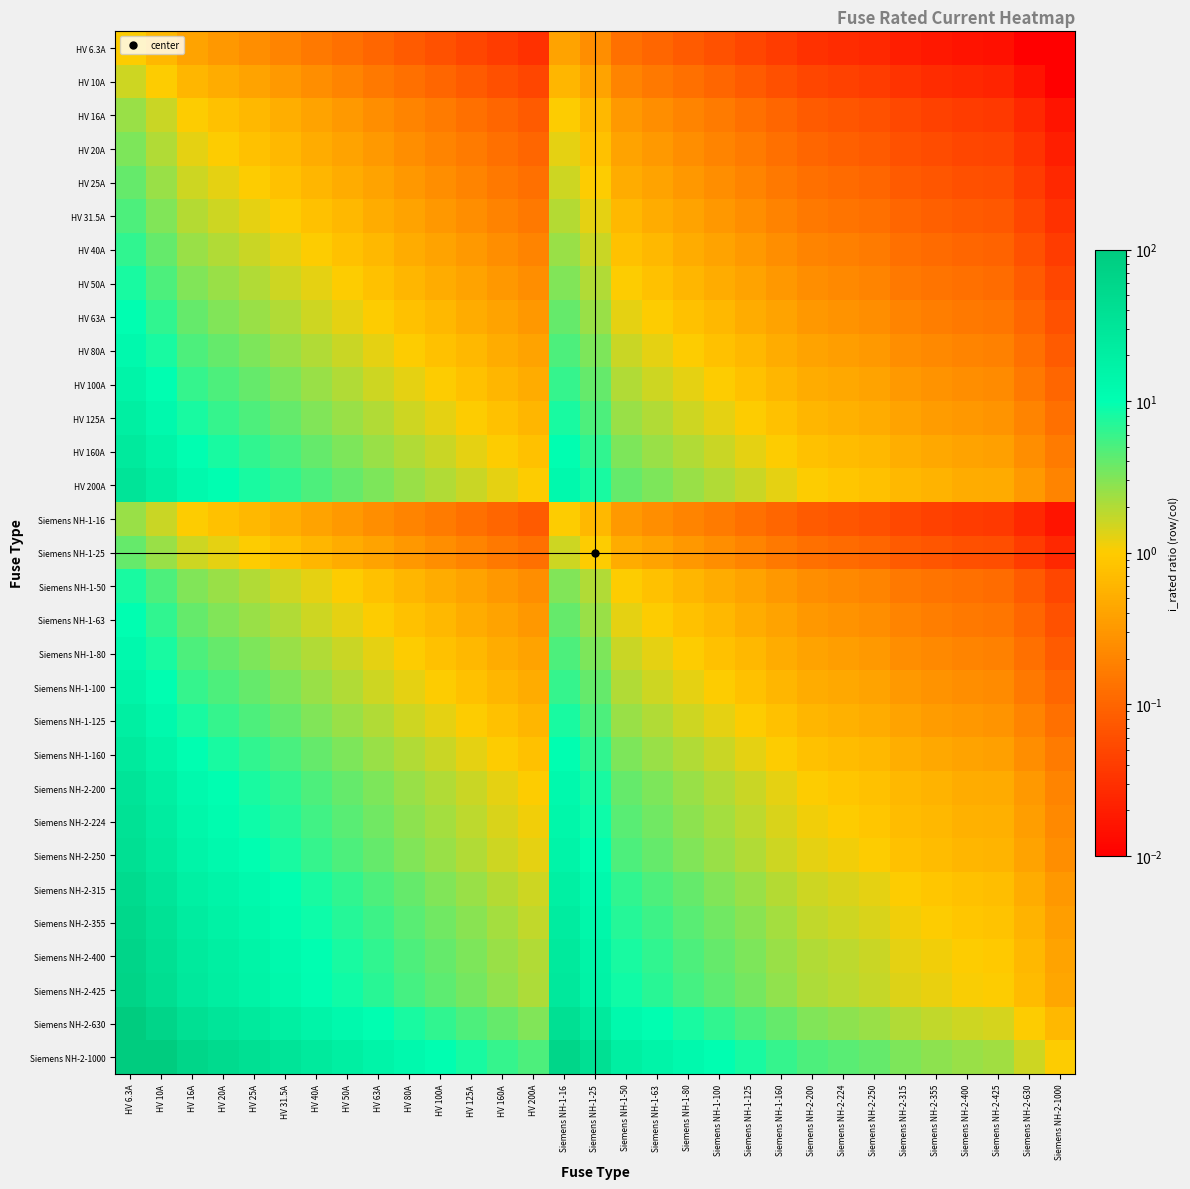

Reading right to left, list all the values displayed in this chart.

HV 6.3A: Siemens NH-2-1000=0.0	Siemens NH-2-630=0.0	Siemens NH-2-425=0.0	Siemens NH-2-400=0.0	Siemens NH-2-355=0.0	Siemens NH-2-315=0.0	Siemens NH-2-250=0.0	Siemens NH-2-224=0.0	Siemens NH-2-200=0.0	Siemens NH-1-160=0.0	Siemens NH-1-125=0.1	Siemens NH-1-100=0.1	Siemens NH-1-80=0.1	Siemens NH-1-63=0.1	Siemens NH-1-50=0.1	Siemens NH-1-25=0.3	Siemens NH-1-16=0.4	HV 200A=0.0	HV 160A=0.0	HV 125A=0.1	HV 100A=0.1	HV 80A=0.1	HV 63A=0.1	HV 50A=0.1	HV 40A=0.2	HV 31.5A=0.2	HV 25A=0.3	HV 20A=0.3	HV 16A=0.4	HV 10A=0.6	HV 6.3A=1.0
HV 10A: Siemens NH-2-1000=0.0	Siemens NH-2-630=0.0	Siemens NH-2-425=0.0	Siemens NH-2-400=0.0	Siemens NH-2-355=0.0	Siemens NH-2-315=0.0	Siemens NH-2-250=0.0	Siemens NH-2-224=0.0	Siemens NH-2-200=0.1	Siemens NH-1-160=0.1	Siemens NH-1-125=0.1	Siemens NH-1-100=0.1	Siemens NH-1-80=0.1	Siemens NH-1-63=0.2	Siemens NH-1-50=0.2	Siemens NH-1-25=0.4	Siemens NH-1-16=0.6	HV 200A=0.1	HV 160A=0.1	HV 125A=0.1	HV 100A=0.1	HV 80A=0.1	HV 63A=0.2	HV 50A=0.2	HV 40A=0.2	HV 31.5A=0.3	HV 25A=0.4	HV 20A=0.5	HV 16A=0.6	HV 10A=1.0	HV 6.3A=1.6
HV 16A: Siemens NH-2-1000=0.0	Siemens NH-2-630=0.0	Siemens NH-2-425=0.0	Siemens NH-2-400=0.0	Siemens NH-2-355=0.0	Siemens NH-2-315=0.1	Siemens NH-2-250=0.1	Siemens NH-2-224=0.1	Siemens NH-2-200=0.1	Siemens NH-1-160=0.1	Siemens NH-1-125=0.1	Siemens NH-1-100=0.2	Siemens NH-1-80=0.2	Siemens NH-1-63=0.3	Siemens NH-1-50=0.3	Siemens NH-1-25=0.6	Siemens NH-1-16=1.0	HV 200A=0.1	HV 160A=0.1	HV 125A=0.1	HV 100A=0.2	HV 80A=0.2	HV 63A=0.3	HV 50A=0.3	HV 40A=0.4	HV 31.5A=0.5	HV 25A=0.6	HV 20A=0.8	HV 16A=1.0	HV 10A=1.6	HV 6.3A=2.5
HV 20A: Siemens NH-2-1000=0.0	Siemens NH-2-630=0.0	Siemens NH-2-425=0.0	Siemens NH-2-400=0.1	Siemens NH-2-355=0.1	Siemens NH-2-315=0.1	Siemens NH-2-250=0.1	Siemens NH-2-224=0.1	Siemens NH-2-200=0.1	Siemens NH-1-160=0.1	Siemens NH-1-125=0.2	Siemens NH-1-100=0.2	Siemens NH-1-80=0.2	Siemens NH-1-63=0.3	Siemens NH-1-50=0.4	Siemens NH-1-25=0.8	Siemens NH-1-16=1.2	HV 200A=0.1	HV 160A=0.1	HV 125A=0.2	HV 100A=0.2	HV 80A=0.2	HV 63A=0.3	HV 50A=0.4	HV 40A=0.5	HV 31.5A=0.6	HV 25A=0.8	HV 20A=1.0	HV 16A=1.2	HV 10A=2.0	HV 6.3A=3.2
HV 25A: Siemens NH-2-1000=0.0	Siemens NH-2-630=0.0	Siemens NH-2-425=0.1	Siemens NH-2-400=0.1	Siemens NH-2-355=0.1	Siemens NH-2-315=0.1	Siemens NH-2-250=0.1	Siemens NH-2-224=0.1	Siemens NH-2-200=0.1	Siemens NH-1-160=0.2	Siemens NH-1-125=0.2	Siemens NH-1-100=0.2	Siemens NH-1-80=0.3	Siemens NH-1-63=0.4	Siemens NH-1-50=0.5	Siemens NH-1-25=1.0	Siemens NH-1-16=1.6	HV 200A=0.1	HV 160A=0.2	HV 125A=0.2	HV 100A=0.2	HV 80A=0.3	HV 63A=0.4	HV 50A=0.5	HV 40A=0.6	HV 31.5A=0.8	HV 25A=1.0	HV 20A=1.2	HV 16A=1.6	HV 10A=2.5	HV 6.3A=4.0
HV 31.5A: Siemens NH-2-1000=0.0	Siemens NH-2-630=0.1	Siemens NH-2-425=0.1	Siemens NH-2-400=0.1	Siemens NH-2-355=0.1	Siemens NH-2-315=0.1	Siemens NH-2-250=0.1	Siemens NH-2-224=0.1	Siemens NH-2-200=0.2	Siemens NH-1-160=0.2	Siemens NH-1-125=0.3	Siemens NH-1-100=0.3	Siemens NH-1-80=0.4	Siemens NH-1-63=0.5	Siemens NH-1-50=0.6	Siemens NH-1-25=1.3	Siemens NH-1-16=2.0	HV 200A=0.2	HV 160A=0.2	HV 125A=0.3	HV 100A=0.3	HV 80A=0.4	HV 63A=0.5	HV 50A=0.6	HV 40A=0.8	HV 31.5A=1.0	HV 25A=1.3	HV 20A=1.6	HV 16A=2.0	HV 10A=3.1	HV 6.3A=5.0
HV 40A: Siemens NH-2-1000=0.0	Siemens NH-2-630=0.1	Siemens NH-2-425=0.1	Siemens NH-2-400=0.1	Siemens NH-2-355=0.1	Siemens NH-2-315=0.1	Siemens NH-2-250=0.2	Siemens NH-2-224=0.2	Siemens NH-2-200=0.2	Siemens NH-1-160=0.2	Siemens NH-1-125=0.3	Siemens NH-1-100=0.4	Siemens NH-1-80=0.5	Siemens NH-1-63=0.6	Siemens NH-1-50=0.8	Siemens NH-1-25=1.6	Siemens NH-1-16=2.5	HV 200A=0.2	HV 160A=0.2	HV 125A=0.3	HV 100A=0.4	HV 80A=0.5	HV 63A=0.6	HV 50A=0.8	HV 40A=1.0	HV 31.5A=1.3	HV 25A=1.6	HV 20A=2.0	HV 16A=2.5	HV 10A=4.0	HV 6.3A=6.3
HV 50A: Siemens NH-2-1000=0.1	Siemens NH-2-630=0.1	Siemens NH-2-425=0.1	Siemens NH-2-400=0.1	Siemens NH-2-355=0.1	Siemens NH-2-315=0.2	Siemens NH-2-250=0.2	Siemens NH-2-224=0.2	Siemens NH-2-200=0.2	Siemens NH-1-160=0.3	Siemens NH-1-125=0.4	Siemens NH-1-100=0.5	Siemens NH-1-80=0.6	Siemens NH-1-63=0.8	Siemens NH-1-50=1.0	Siemens NH-1-25=2.0	Siemens NH-1-16=3.1	HV 200A=0.2	HV 160A=0.3	HV 125A=0.4	HV 100A=0.5	HV 80A=0.6	HV 63A=0.8	HV 50A=1.0	HV 40A=1.2	HV 31.5A=1.6	HV 25A=2.0	HV 20A=2.5	HV 16A=3.1	HV 10A=5.0	HV 6.3A=7.9
HV 63A: Siemens NH-2-1000=0.1	Siemens NH-2-630=0.1	Siemens NH-2-425=0.1	Siemens NH-2-400=0.2	Siemens NH-2-355=0.2	Siemens NH-2-315=0.2	Siemens NH-2-250=0.3	Siemens NH-2-224=0.3	Siemens NH-2-200=0.3	Siemens NH-1-160=0.4	Siemens NH-1-125=0.5	Siemens NH-1-100=0.6	Siemens NH-1-80=0.8	Siemens NH-1-63=1.0	Siemens NH-1-50=1.3	Siemens NH-1-25=2.5	Siemens NH-1-16=3.9	HV 200A=0.3	HV 160A=0.4	HV 125A=0.5	HV 100A=0.6	HV 80A=0.8	HV 63A=1.0	HV 50A=1.3	HV 40A=1.6	HV 31.5A=2.0	HV 25A=2.5	HV 20A=3.1	HV 16A=3.9	HV 10A=6.3	HV 6.3A=10.0
HV 80A: Siemens NH-2-1000=0.1	Siemens NH-2-630=0.1	Siemens NH-2-425=0.2	Siemens NH-2-400=0.2	Siemens NH-2-355=0.2	Siemens NH-2-315=0.3	Siemens NH-2-250=0.3	Siemens NH-2-224=0.4	Siemens NH-2-200=0.4	Siemens NH-1-160=0.5	Siemens NH-1-125=0.6	Siemens NH-1-100=0.8	Siemens NH-1-80=1.0	Siemens NH-1-63=1.3	Siemens NH-1-50=1.6	Siemens NH-1-25=3.2	Siemens NH-1-16=5.0	HV 200A=0.4	HV 160A=0.5	HV 125A=0.6	HV 100A=0.8	HV 80A=1.0	HV 63A=1.3	HV 50A=1.6	HV 40A=2.0	HV 31.5A=2.5	HV 25A=3.2	HV 20A=4.0	HV 16A=5.0	HV 10A=8.0	HV 6.3A=12.7
HV 100A: Siemens NH-2-1000=0.1	Siemens NH-2-630=0.2	Siemens NH-2-425=0.2	Siemens NH-2-400=0.2	Siemens NH-2-355=0.3	Siemens NH-2-315=0.3	Siemens NH-2-250=0.4	Siemens NH-2-224=0.4	Siemens NH-2-200=0.5	Siemens NH-1-160=0.6	Siemens NH-1-125=0.8	Siemens NH-1-100=1.0	Siemens NH-1-80=1.2	Siemens NH-1-63=1.6	Siemens NH-1-50=2.0	Siemens NH-1-25=4.0	Siemens NH-1-16=6.2	HV 200A=0.5	HV 160A=0.6	HV 125A=0.8	HV 100A=1.0	HV 80A=1.2	HV 63A=1.6	HV 50A=2.0	HV 40A=2.5	HV 31.5A=3.2	HV 25A=4.0	HV 20A=5.0	HV 16A=6.2	HV 10A=10.0	HV 6.3A=15.9
HV 125A: Siemens NH-2-1000=0.1	Siemens NH-2-630=0.2	Siemens NH-2-425=0.3	Siemens NH-2-400=0.3	Siemens NH-2-355=0.4	Siemens NH-2-315=0.4	Siemens NH-2-250=0.5	Siemens NH-2-224=0.6	Siemens NH-2-200=0.6	Siemens NH-1-160=0.8	Siemens NH-1-125=1.0	Siemens NH-1-100=1.2	Siemens NH-1-80=1.6	Siemens NH-1-63=2.0	Siemens NH-1-50=2.5	Siemens NH-1-25=5.0	Siemens NH-1-16=7.8	HV 200A=0.6	HV 160A=0.8	HV 125A=1.0	HV 100A=1.2	HV 80A=1.6	HV 63A=2.0	HV 50A=2.5	HV 40A=3.1	HV 31.5A=4.0	HV 25A=5.0	HV 20A=6.2	HV 16A=7.8	HV 10A=12.5	HV 6.3A=19.8
HV 160A: Siemens NH-2-1000=0.2	Siemens NH-2-630=0.3	Siemens NH-2-425=0.4	Siemens NH-2-400=0.4	Siemens NH-2-355=0.5	Siemens NH-2-315=0.5	Siemens NH-2-250=0.6	Siemens NH-2-224=0.7	Siemens NH-2-200=0.8	Siemens NH-1-160=1.0	Siemens NH-1-125=1.3	Siemens NH-1-100=1.6	Siemens NH-1-80=2.0	Siemens NH-1-63=2.5	Siemens NH-1-50=3.2	Siemens NH-1-25=6.4	Siemens NH-1-16=10.0	HV 200A=0.8	HV 160A=1.0	HV 125A=1.3	HV 100A=1.6	HV 80A=2.0	HV 63A=2.5	HV 50A=3.2	HV 40A=4.0	HV 31.5A=5.1	HV 25A=6.4	HV 20A=8.0	HV 16A=10.0	HV 10A=16.0	HV 6.3A=25.4
HV 200A: Siemens NH-2-1000=0.2	Siemens NH-2-630=0.3	Siemens NH-2-425=0.5	Siemens NH-2-400=0.5	Siemens NH-2-355=0.6	Siemens NH-2-315=0.6	Siemens NH-2-250=0.8	Siemens NH-2-224=0.9	Siemens NH-2-200=1.0	Siemens NH-1-160=1.2	Siemens NH-1-125=1.6	Siemens NH-1-100=2.0	Siemens NH-1-80=2.5	Siemens NH-1-63=3.2	Siemens NH-1-50=4.0	Siemens NH-1-25=8.0	Siemens NH-1-16=12.5	HV 200A=1.0	HV 160A=1.2	HV 125A=1.6	HV 100A=2.0	HV 80A=2.5	HV 63A=3.2	HV 50A=4.0	HV 40A=5.0	HV 31.5A=6.3	HV 25A=8.0	HV 20A=10.0	HV 16A=12.5	HV 10A=20.0	HV 6.3A=31.7
Siemens NH-1-16: Siemens NH-2-1000=0.0	Siemens NH-2-630=0.0	Siemens NH-2-425=0.0	Siemens NH-2-400=0.0	Siemens NH-2-355=0.0	Siemens NH-2-315=0.1	Siemens NH-2-250=0.1	Siemens NH-2-224=0.1	Siemens NH-2-200=0.1	Siemens NH-1-160=0.1	Siemens NH-1-125=0.1	Siemens NH-1-100=0.2	Siemens NH-1-80=0.2	Siemens NH-1-63=0.3	Siemens NH-1-50=0.3	Siemens NH-1-25=0.6	Siemens NH-1-16=1.0	HV 200A=0.1	HV 160A=0.1	HV 125A=0.1	HV 100A=0.2	HV 80A=0.2	HV 63A=0.3	HV 50A=0.3	HV 40A=0.4	HV 31.5A=0.5	HV 25A=0.6	HV 20A=0.8	HV 16A=1.0	HV 10A=1.6	HV 6.3A=2.5
Siemens NH-1-25: Siemens NH-2-1000=0.0	Siemens NH-2-630=0.0	Siemens NH-2-425=0.1	Siemens NH-2-400=0.1	Siemens NH-2-355=0.1	Siemens NH-2-315=0.1	Siemens NH-2-250=0.1	Siemens NH-2-224=0.1	Siemens NH-2-200=0.1	Siemens NH-1-160=0.2	Siemens NH-1-125=0.2	Siemens NH-1-100=0.2	Siemens NH-1-80=0.3	Siemens NH-1-63=0.4	Siemens NH-1-50=0.5	Siemens NH-1-25=1.0	Siemens NH-1-16=1.6	HV 200A=0.1	HV 160A=0.2	HV 125A=0.2	HV 100A=0.2	HV 80A=0.3	HV 63A=0.4	HV 50A=0.5	HV 40A=0.6	HV 31.5A=0.8	HV 25A=1.0	HV 20A=1.2	HV 16A=1.6	HV 10A=2.5	HV 6.3A=4.0
Siemens NH-1-50: Siemens NH-2-1000=0.1	Siemens NH-2-630=0.1	Siemens NH-2-425=0.1	Siemens NH-2-400=0.1	Siemens NH-2-355=0.1	Siemens NH-2-315=0.2	Siemens NH-2-250=0.2	Siemens NH-2-224=0.2	Siemens NH-2-200=0.2	Siemens NH-1-160=0.3	Siemens NH-1-125=0.4	Siemens NH-1-100=0.5	Siemens NH-1-80=0.6	Siemens NH-1-63=0.8	Siemens NH-1-50=1.0	Siemens NH-1-25=2.0	Siemens NH-1-16=3.1	HV 200A=0.2	HV 160A=0.3	HV 125A=0.4	HV 100A=0.5	HV 80A=0.6	HV 63A=0.8	HV 50A=1.0	HV 40A=1.2	HV 31.5A=1.6	HV 25A=2.0	HV 20A=2.5	HV 16A=3.1	HV 10A=5.0	HV 6.3A=7.9
Siemens NH-1-63: Siemens NH-2-1000=0.1	Siemens NH-2-630=0.1	Siemens NH-2-425=0.1	Siemens NH-2-400=0.2	Siemens NH-2-355=0.2	Siemens NH-2-315=0.2	Siemens NH-2-250=0.3	Siemens NH-2-224=0.3	Siemens NH-2-200=0.3	Siemens NH-1-160=0.4	Siemens NH-1-125=0.5	Siemens NH-1-100=0.6	Siemens NH-1-80=0.8	Siemens NH-1-63=1.0	Siemens NH-1-50=1.3	Siemens NH-1-25=2.5	Siemens NH-1-16=3.9	HV 200A=0.3	HV 160A=0.4	HV 125A=0.5	HV 100A=0.6	HV 80A=0.8	HV 63A=1.0	HV 50A=1.3	HV 40A=1.6	HV 31.5A=2.0	HV 25A=2.5	HV 20A=3.1	HV 16A=3.9	HV 10A=6.3	HV 6.3A=10.0
Siemens NH-1-80: Siemens NH-2-1000=0.1	Siemens NH-2-630=0.1	Siemens NH-2-425=0.2	Siemens NH-2-400=0.2	Siemens NH-2-355=0.2	Siemens NH-2-315=0.3	Siemens NH-2-250=0.3	Siemens NH-2-224=0.4	Siemens NH-2-200=0.4	Siemens NH-1-160=0.5	Siemens NH-1-125=0.6	Siemens NH-1-100=0.8	Siemens NH-1-80=1.0	Siemens NH-1-63=1.3	Siemens NH-1-50=1.6	Siemens NH-1-25=3.2	Siemens NH-1-16=5.0	HV 200A=0.4	HV 160A=0.5	HV 125A=0.6	HV 100A=0.8	HV 80A=1.0	HV 63A=1.3	HV 50A=1.6	HV 40A=2.0	HV 31.5A=2.5	HV 25A=3.2	HV 20A=4.0	HV 16A=5.0	HV 10A=8.0	HV 6.3A=12.7
Siemens NH-1-100: Siemens NH-2-1000=0.1	Siemens NH-2-630=0.2	Siemens NH-2-425=0.2	Siemens NH-2-400=0.2	Siemens NH-2-355=0.3	Siemens NH-2-315=0.3	Siemens NH-2-250=0.4	Siemens NH-2-224=0.4	Siemens NH-2-200=0.5	Siemens NH-1-160=0.6	Siemens NH-1-125=0.8	Siemens NH-1-100=1.0	Siemens NH-1-80=1.2	Siemens NH-1-63=1.6	Siemens NH-1-50=2.0	Siemens NH-1-25=4.0	Siemens NH-1-16=6.2	HV 200A=0.5	HV 160A=0.6	HV 125A=0.8	HV 100A=1.0	HV 80A=1.2	HV 63A=1.6	HV 50A=2.0	HV 40A=2.5	HV 31.5A=3.2	HV 25A=4.0	HV 20A=5.0	HV 16A=6.2	HV 10A=10.0	HV 6.3A=15.9
Siemens NH-1-125: Siemens NH-2-1000=0.1	Siemens NH-2-630=0.2	Siemens NH-2-425=0.3	Siemens NH-2-400=0.3	Siemens NH-2-355=0.4	Siemens NH-2-315=0.4	Siemens NH-2-250=0.5	Siemens NH-2-224=0.6	Siemens NH-2-200=0.6	Siemens NH-1-160=0.8	Siemens NH-1-125=1.0	Siemens NH-1-100=1.2	Siemens NH-1-80=1.6	Siemens NH-1-63=2.0	Siemens NH-1-50=2.5	Siemens NH-1-25=5.0	Siemens NH-1-16=7.8	HV 200A=0.6	HV 160A=0.8	HV 125A=1.0	HV 100A=1.2	HV 80A=1.6	HV 63A=2.0	HV 50A=2.5	HV 40A=3.1	HV 31.5A=4.0	HV 25A=5.0	HV 20A=6.2	HV 16A=7.8	HV 10A=12.5	HV 6.3A=19.8
Siemens NH-1-160: Siemens NH-2-1000=0.2	Siemens NH-2-630=0.3	Siemens NH-2-425=0.4	Siemens NH-2-400=0.4	Siemens NH-2-355=0.5	Siemens NH-2-315=0.5	Siemens NH-2-250=0.6	Siemens NH-2-224=0.7	Siemens NH-2-200=0.8	Siemens NH-1-160=1.0	Siemens NH-1-125=1.3	Siemens NH-1-100=1.6	Siemens NH-1-80=2.0	Siemens NH-1-63=2.5	Siemens NH-1-50=3.2	Siemens NH-1-25=6.4	Siemens NH-1-16=10.0	HV 200A=0.8	HV 160A=1.0	HV 125A=1.3	HV 100A=1.6	HV 80A=2.0	HV 63A=2.5	HV 50A=3.2	HV 40A=4.0	HV 31.5A=5.1	HV 25A=6.4	HV 20A=8.0	HV 16A=10.0	HV 10A=16.0	HV 6.3A=25.4
Siemens NH-2-200: Siemens NH-2-1000=0.2	Siemens NH-2-630=0.3	Siemens NH-2-425=0.5	Siemens NH-2-400=0.5	Siemens NH-2-355=0.6	Siemens NH-2-315=0.6	Siemens NH-2-250=0.8	Siemens NH-2-224=0.9	Siemens NH-2-200=1.0	Siemens NH-1-160=1.2	Siemens NH-1-125=1.6	Siemens NH-1-100=2.0	Siemens NH-1-80=2.5	Siemens NH-1-63=3.2	Siemens NH-1-50=4.0	Siemens NH-1-25=8.0	Siemens NH-1-16=12.5	HV 200A=1.0	HV 160A=1.2	HV 125A=1.6	HV 100A=2.0	HV 80A=2.5	HV 63A=3.2	HV 50A=4.0	HV 40A=5.0	HV 31.5A=6.3	HV 25A=8.0	HV 20A=10.0	HV 16A=12.5	HV 10A=20.0	HV 6.3A=31.7
Siemens NH-2-224: Siemens NH-2-1000=0.2	Siemens NH-2-630=0.4	Siemens NH-2-425=0.5	Siemens NH-2-400=0.6	Siemens NH-2-355=0.6	Siemens NH-2-315=0.7	Siemens NH-2-250=0.9	Siemens NH-2-224=1.0	Siemens NH-2-200=1.1	Siemens NH-1-160=1.4	Siemens NH-1-125=1.8	Siemens NH-1-100=2.2	Siemens NH-1-80=2.8	Siemens NH-1-63=3.6	Siemens NH-1-50=4.5	Siemens NH-1-25=9.0	Siemens NH-1-16=14.0	HV 200A=1.1	HV 160A=1.4	HV 125A=1.8	HV 100A=2.2	HV 80A=2.8	HV 63A=3.6	HV 50A=4.5	HV 40A=5.6	HV 31.5A=7.1	HV 25A=9.0	HV 20A=11.2	HV 16A=14.0	HV 10A=22.4	HV 6.3A=35.6
Siemens NH-2-250: Siemens NH-2-1000=0.2	Siemens NH-2-630=0.4	Siemens NH-2-425=0.6	Siemens NH-2-400=0.6	Siemens NH-2-355=0.7	Siemens NH-2-315=0.8	Siemens NH-2-250=1.0	Siemens NH-2-224=1.1	Siemens NH-2-200=1.2	Siemens NH-1-160=1.6	Siemens NH-1-125=2.0	Siemens NH-1-100=2.5	Siemens NH-1-80=3.1	Siemens NH-1-63=4.0	Siemens NH-1-50=5.0	Siemens NH-1-25=10.0	Siemens NH-1-16=15.6	HV 200A=1.2	HV 160A=1.6	HV 125A=2.0	HV 100A=2.5	HV 80A=3.1	HV 63A=4.0	HV 50A=5.0	HV 40A=6.2	HV 31.5A=7.9	HV 25A=10.0	HV 20A=12.5	HV 16A=15.6	HV 10A=25.0	HV 6.3A=39.7
Siemens NH-2-315: Siemens NH-2-1000=0.3	Siemens NH-2-630=0.5	Siemens NH-2-425=0.7	Siemens NH-2-400=0.8	Siemens NH-2-355=0.9	Siemens NH-2-315=1.0	Siemens NH-2-250=1.3	Siemens NH-2-224=1.4	Siemens NH-2-200=1.6	Siemens NH-1-160=2.0	Siemens NH-1-125=2.5	Siemens NH-1-100=3.1	Siemens NH-1-80=3.9	Siemens NH-1-63=5.0	Siemens NH-1-50=6.3	Siemens NH-1-25=12.6	Siemens NH-1-16=19.7	HV 200A=1.6	HV 160A=2.0	HV 125A=2.5	HV 100A=3.1	HV 80A=3.9	HV 63A=5.0	HV 50A=6.3	HV 40A=7.9	HV 31.5A=10.0	HV 25A=12.6	HV 20A=15.8	HV 16A=19.7	HV 10A=31.5	HV 6.3A=50.0
Siemens NH-2-355: Siemens NH-2-1000=0.4	Siemens NH-2-630=0.6	Siemens NH-2-425=0.8	Siemens NH-2-400=0.9	Siemens NH-2-355=1.0	Siemens NH-2-315=1.1	Siemens NH-2-250=1.4	Siemens NH-2-224=1.6	Siemens NH-2-200=1.8	Siemens NH-1-160=2.2	Siemens NH-1-125=2.8	Siemens NH-1-100=3.5	Siemens NH-1-80=4.4	Siemens NH-1-63=5.6	Siemens NH-1-50=7.1	Siemens NH-1-25=14.2	Siemens NH-1-16=22.2	HV 200A=1.8	HV 160A=2.2	HV 125A=2.8	HV 100A=3.5	HV 80A=4.4	HV 63A=5.6	HV 50A=7.1	HV 40A=8.9	HV 31.5A=11.3	HV 25A=14.2	HV 20A=17.8	HV 16A=22.2	HV 10A=35.5	HV 6.3A=56.3
Siemens NH-2-400: Siemens NH-2-1000=0.4	Siemens NH-2-630=0.6	Siemens NH-2-425=0.9	Siemens NH-2-400=1.0	Siemens NH-2-355=1.1	Siemens NH-2-315=1.3	Siemens NH-2-250=1.6	Siemens NH-2-224=1.8	Siemens NH-2-200=2.0	Siemens NH-1-160=2.5	Siemens NH-1-125=3.2	Siemens NH-1-100=4.0	Siemens NH-1-80=5.0	Siemens NH-1-63=6.3	Siemens NH-1-50=8.0	Siemens NH-1-25=16.0	Siemens NH-1-16=25.0	HV 200A=2.0	HV 160A=2.5	HV 125A=3.2	HV 100A=4.0	HV 80A=5.0	HV 63A=6.3	HV 50A=8.0	HV 40A=10.0	HV 31.5A=12.7	HV 25A=16.0	HV 20A=20.0	HV 16A=25.0	HV 10A=40.0	HV 6.3A=63.5
Siemens NH-2-425: Siemens NH-2-1000=0.4	Siemens NH-2-630=0.7	Siemens NH-2-425=1.0	Siemens NH-2-400=1.1	Siemens NH-2-355=1.2	Siemens NH-2-315=1.3	Siemens NH-2-250=1.7	Siemens NH-2-224=1.9	Siemens NH-2-200=2.1	Siemens NH-1-160=2.7	Siemens NH-1-125=3.4	Siemens NH-1-100=4.2	Siemens NH-1-80=5.3	Siemens NH-1-63=6.7	Siemens NH-1-50=8.5	Siemens NH-1-25=17.0	Siemens NH-1-16=26.6	HV 200A=2.1	HV 160A=2.7	HV 125A=3.4	HV 100A=4.2	HV 80A=5.3	HV 63A=6.7	HV 50A=8.5	HV 40A=10.6	HV 31.5A=13.5	HV 25A=17.0	HV 20A=21.2	HV 16A=26.6	HV 10A=42.5	HV 6.3A=67.5
Siemens NH-2-630: Siemens NH-2-1000=0.6	Siemens NH-2-630=1.0	Siemens NH-2-425=1.5	Siemens NH-2-400=1.6	Siemens NH-2-355=1.8	Siemens NH-2-315=2.0	Siemens NH-2-250=2.5	Siemens NH-2-224=2.8	Siemens NH-2-200=3.1	Siemens NH-1-160=3.9	Siemens NH-1-125=5.0	Siemens NH-1-100=6.3	Siemens NH-1-80=7.9	Siemens NH-1-63=10.0	Siemens NH-1-50=12.6	Siemens NH-1-25=25.2	Siemens NH-1-16=39.4	HV 200A=3.1	HV 160A=3.9	HV 125A=5.0	HV 100A=6.3	HV 80A=7.9	HV 63A=10.0	HV 50A=12.6	HV 40A=15.8	HV 31.5A=20.0	HV 25A=25.2	HV 20A=31.5	HV 16A=39.4	HV 10A=63.0	HV 6.3A=100.0
Siemens NH-2-1000: Siemens NH-2-1000=1.0	Siemens NH-2-630=1.6	Siemens NH-2-425=2.4	Siemens NH-2-400=2.5	Siemens NH-2-355=2.8	Siemens NH-2-315=3.2	Siemens NH-2-250=4.0	Siemens NH-2-224=4.5	Siemens NH-2-200=5.0	Siemens NH-1-160=6.2	Siemens NH-1-125=8.0	Siemens NH-1-100=10.0	Siemens NH-1-80=12.5	Siemens NH-1-63=15.9	Siemens NH-1-50=20.0	Siemens NH-1-25=40.0	Siemens NH-1-16=62.5	HV 200A=5.0	HV 160A=6.2	HV 125A=8.0	HV 100A=10.0	HV 80A=12.5	HV 63A=15.9	HV 50A=20.0	HV 40A=25.0	HV 31.5A=31.7	HV 25A=40.0	HV 20A=50.0	HV 16A=62.5	HV 10A=100.0	HV 6.3A=158.7